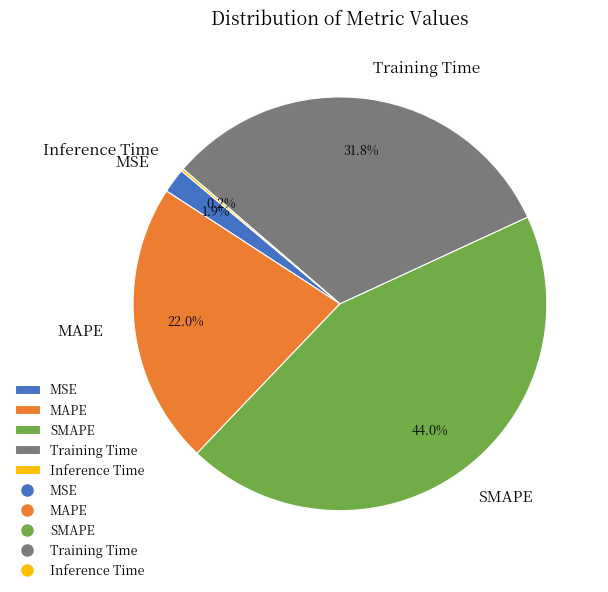

How much of the chart is everything except Training Time?

68.2%